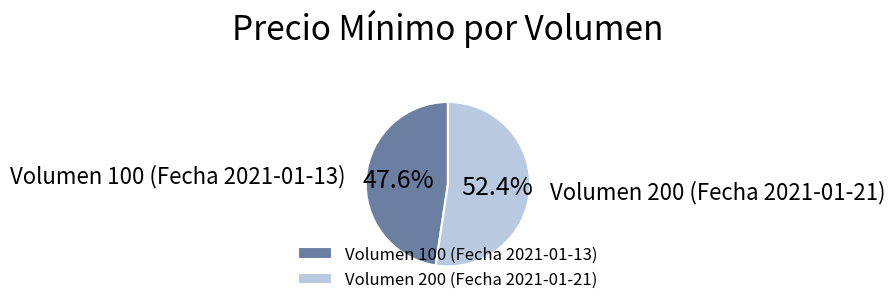

Rank the categories by value from highest to lowest.

Volumen 200 (Fecha 2021-01-21), Volumen 100 (Fecha 2021-01-13)